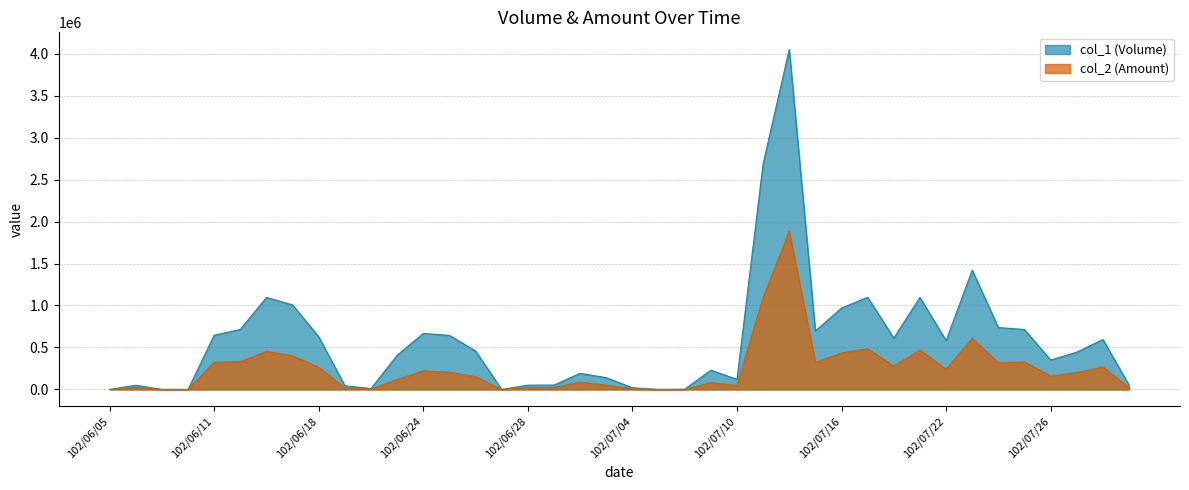

Where does the col_2 series first go above 201680?

102/06/11